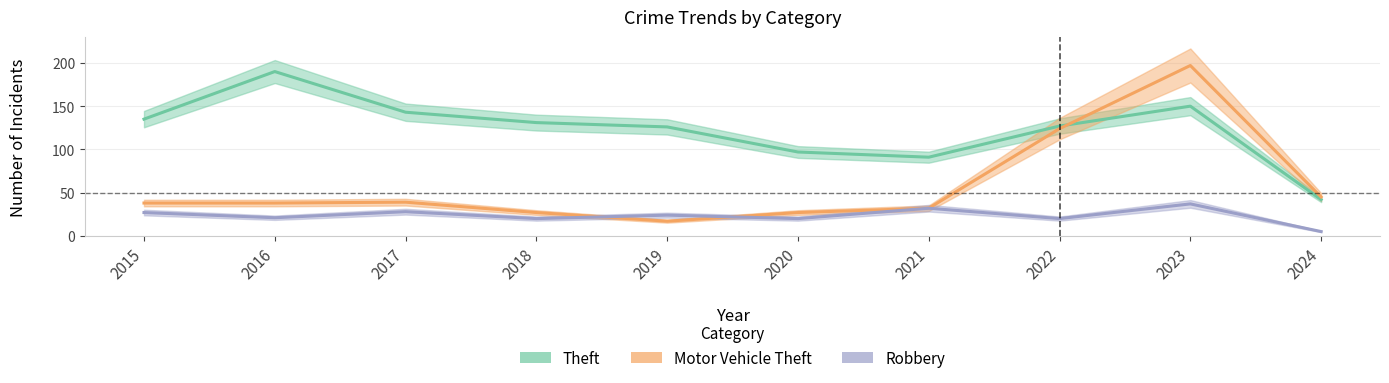

What is the value of the Motor Vehicle Theft point at the 8th from the left?

124